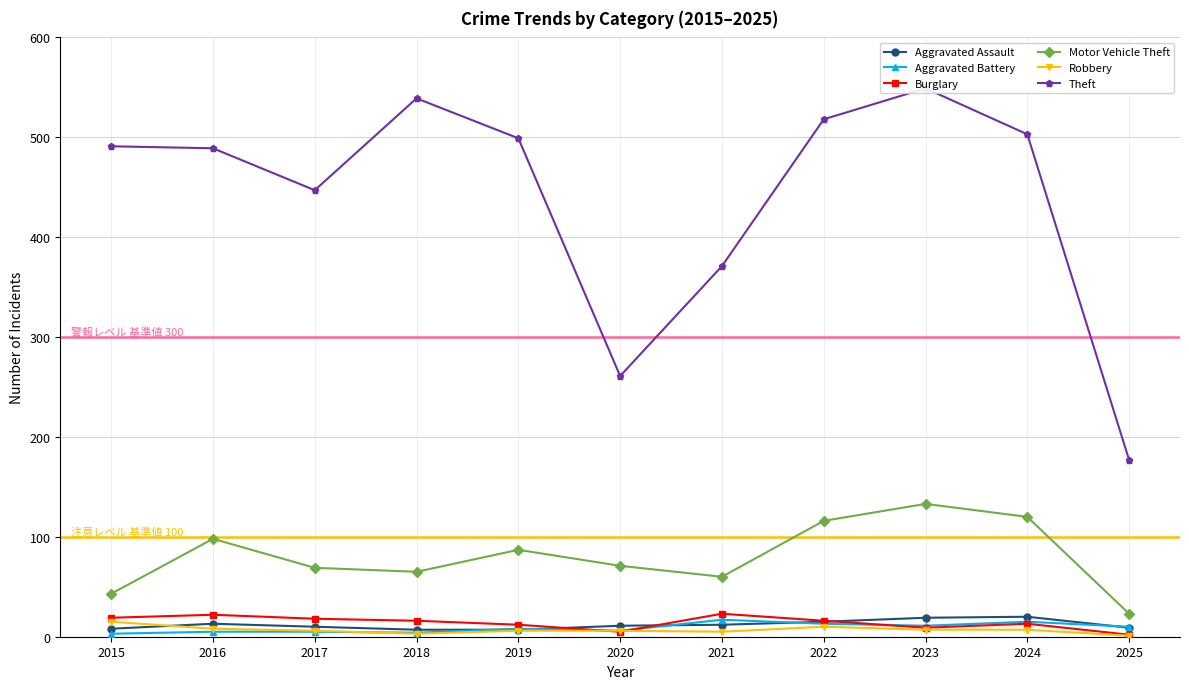

At how many categories does at least one series exceed 284?

9